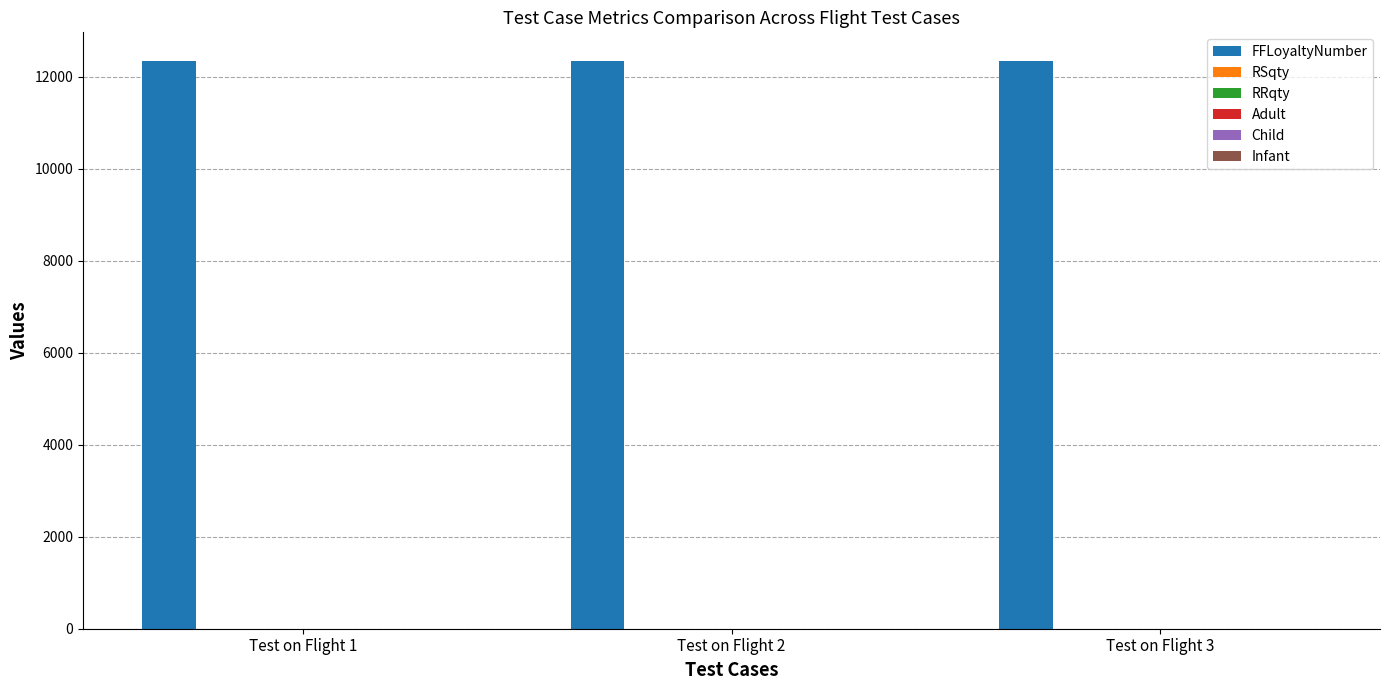

What is the total value across all series at Test on Flight 3?

12360